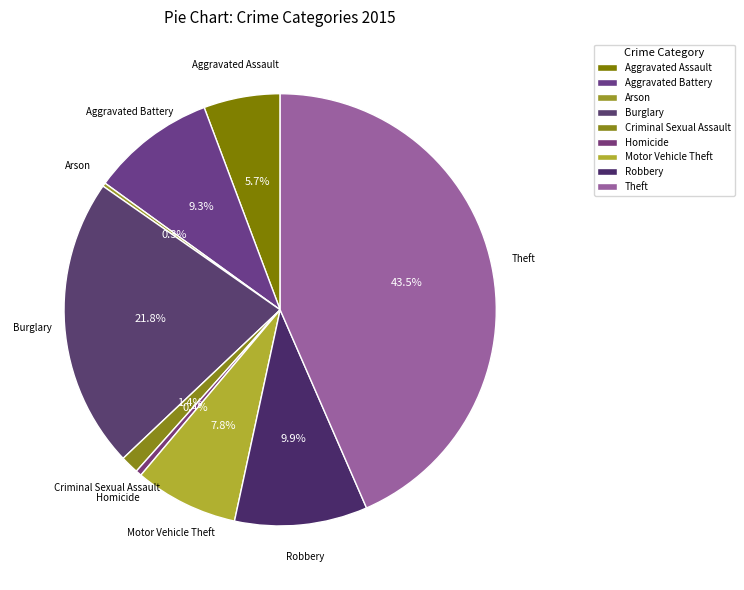

To the nearest percent, what portion does Theft represent?

43%